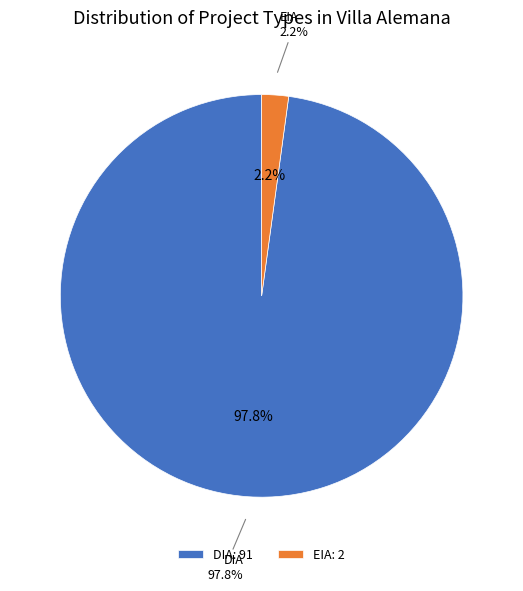

Rank the categories by value from lowest to highest.

EIA, DIA